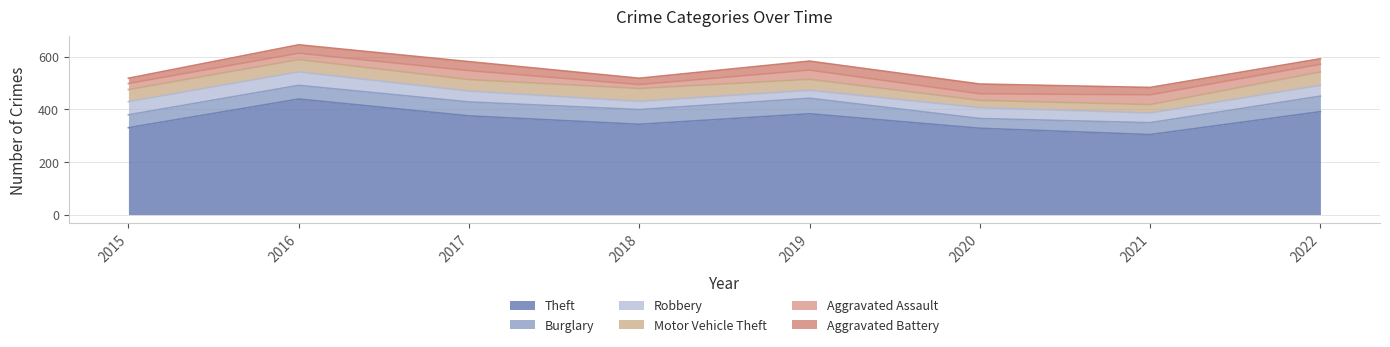

What is the sum of the Motor Vehicle Theft values at 2016 and 2021?

79